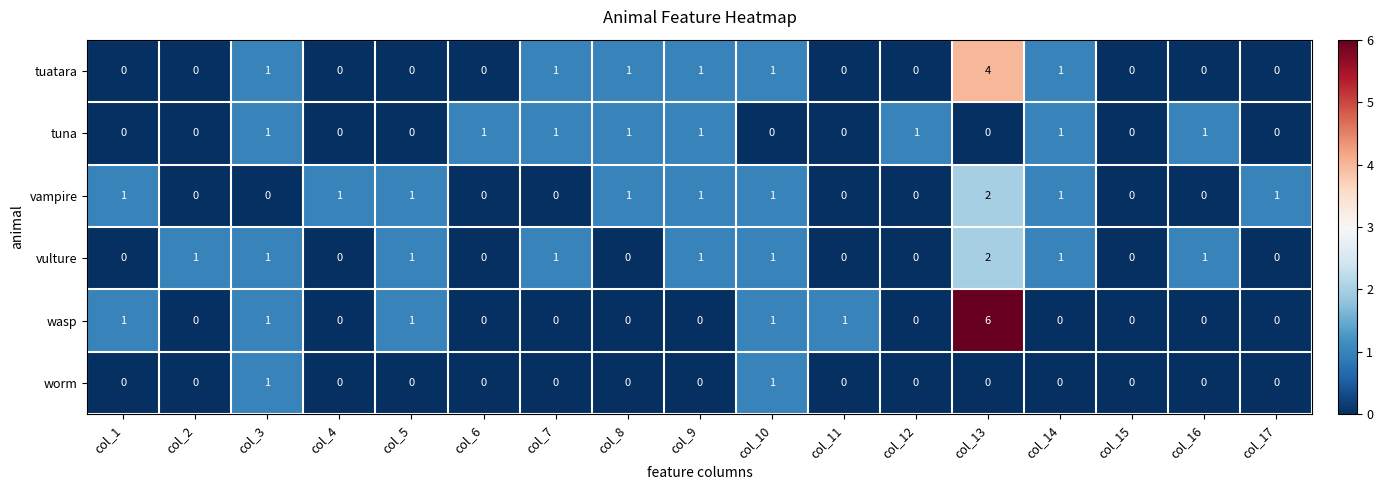

Which series changed the most between col_8 and col_9?

vulture